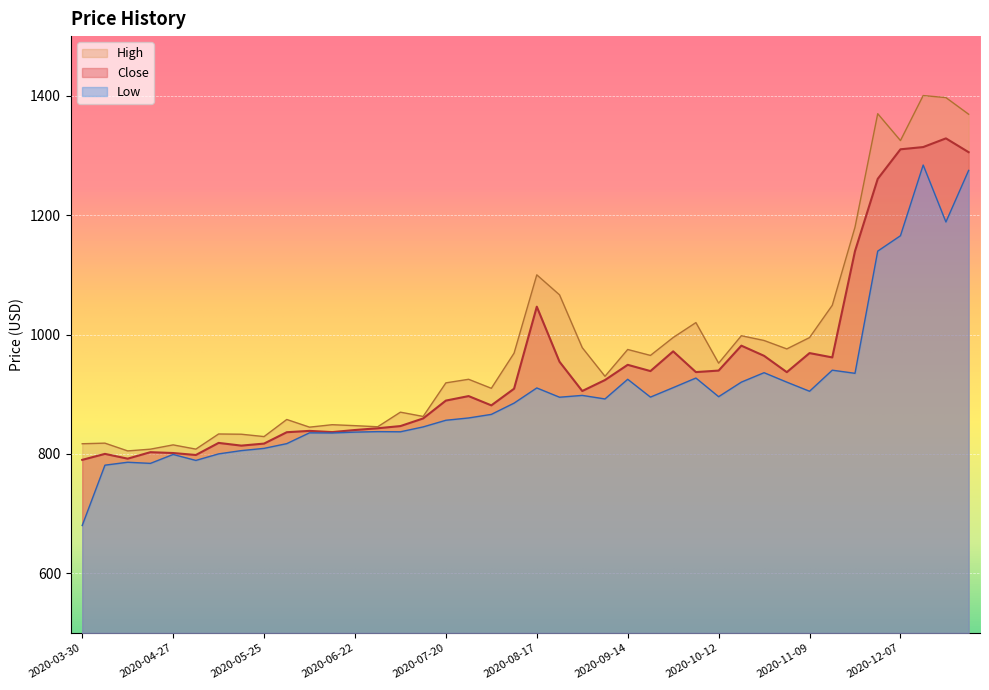

True or false: Low has a value of 513.8 at 2020-11-30.

False